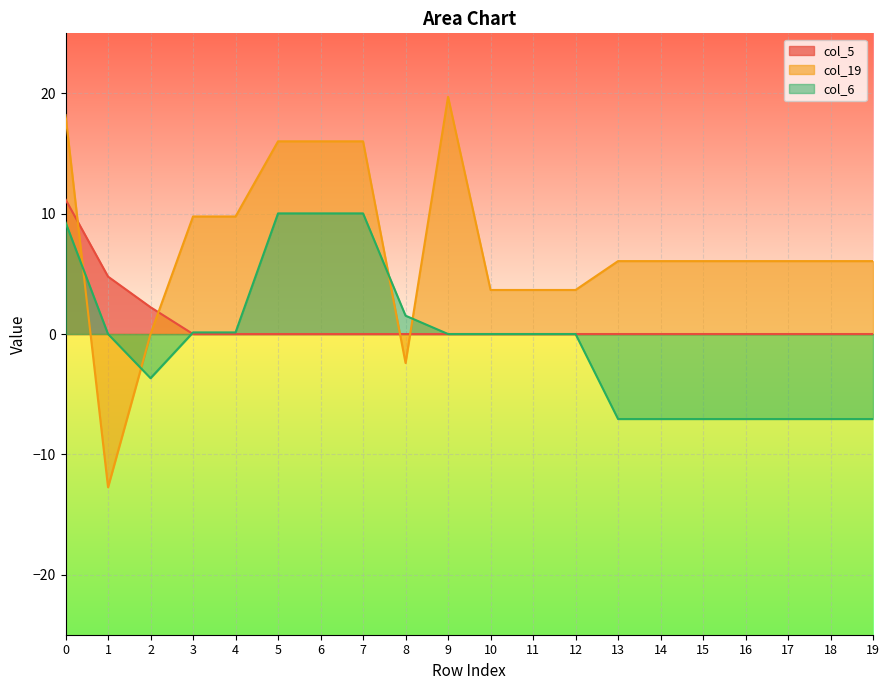

Is it true that col_19 equals 1.3 at 13?

False